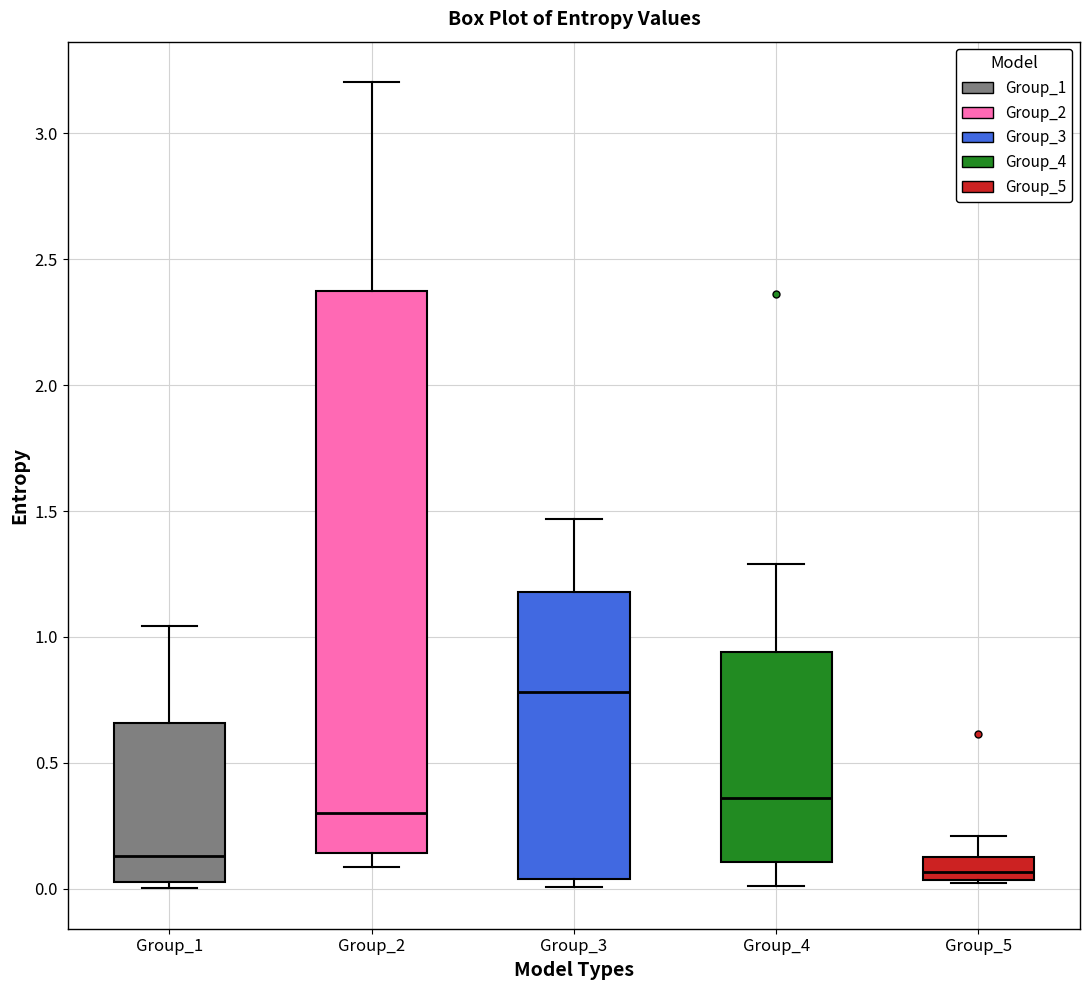

Which box is the tallest, from its lower edge to its upper edge?

Group_2